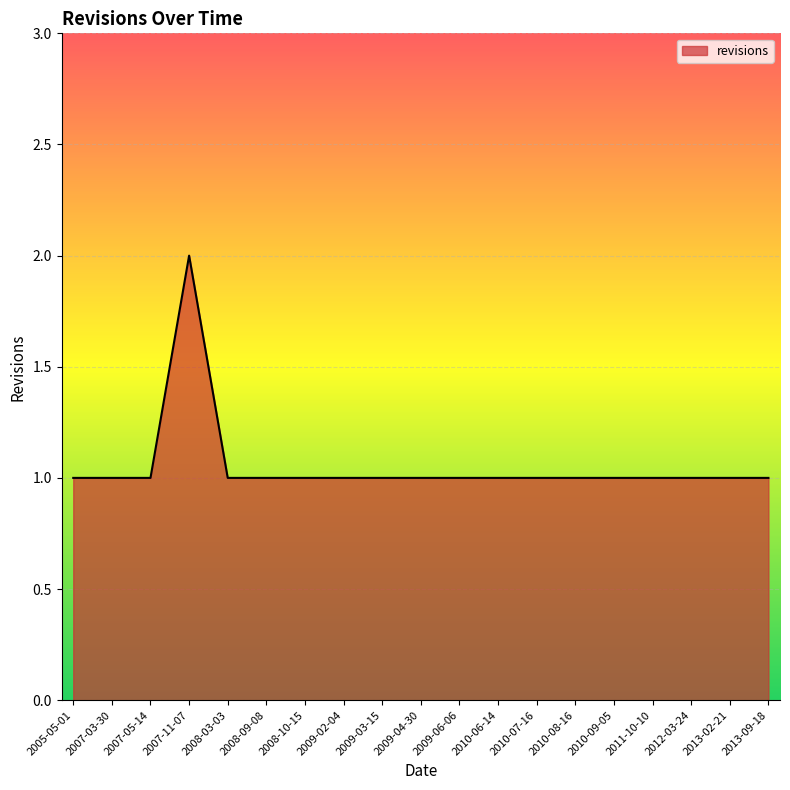

What is the sum of the values at 2007-05-14 and 2008-03-03?

2